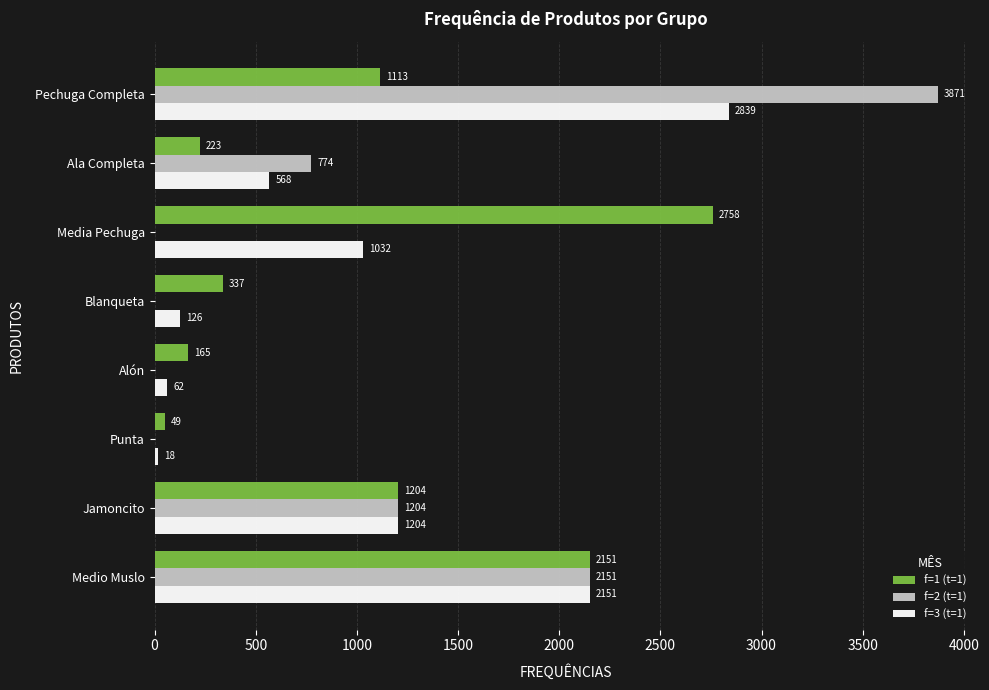

The f=1 (t=1) series shows 1204.3 at Jamoncito. True or false?

True